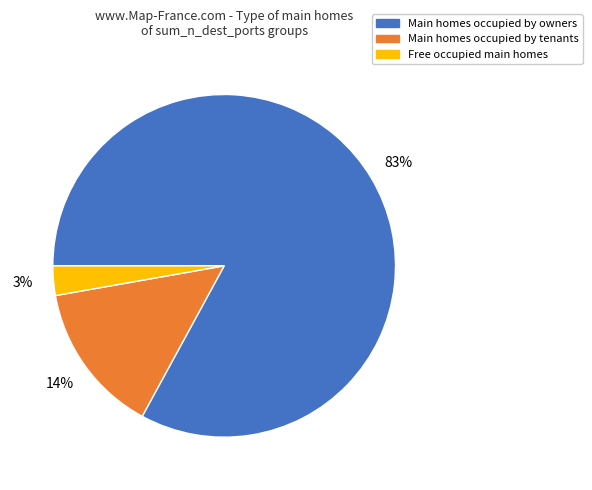

Which category accounts for the majority?

Main homes occupied by owners